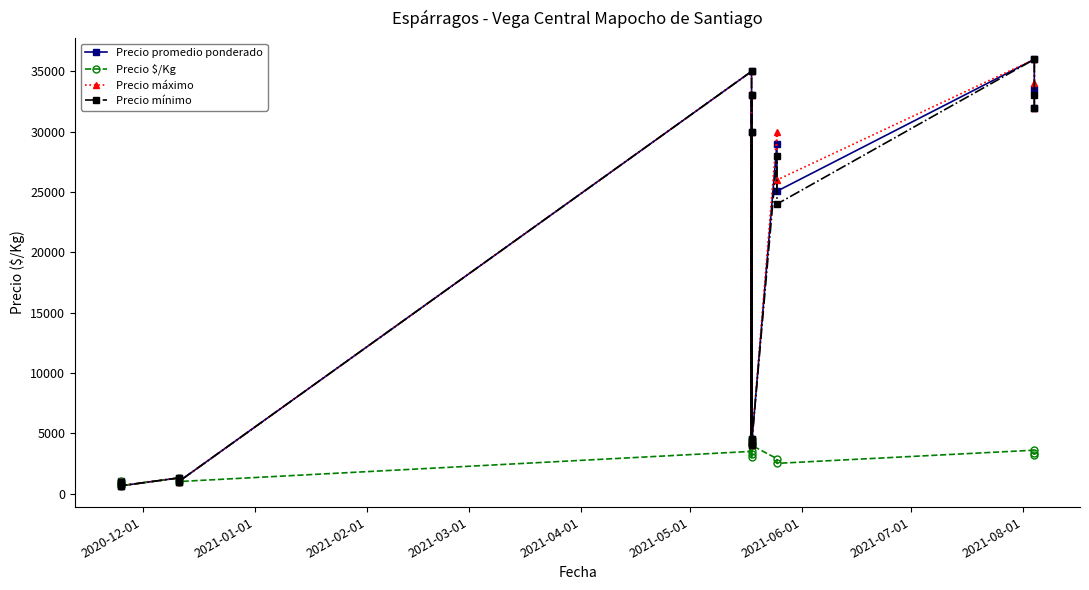

How many lines are shown in the chart?

4